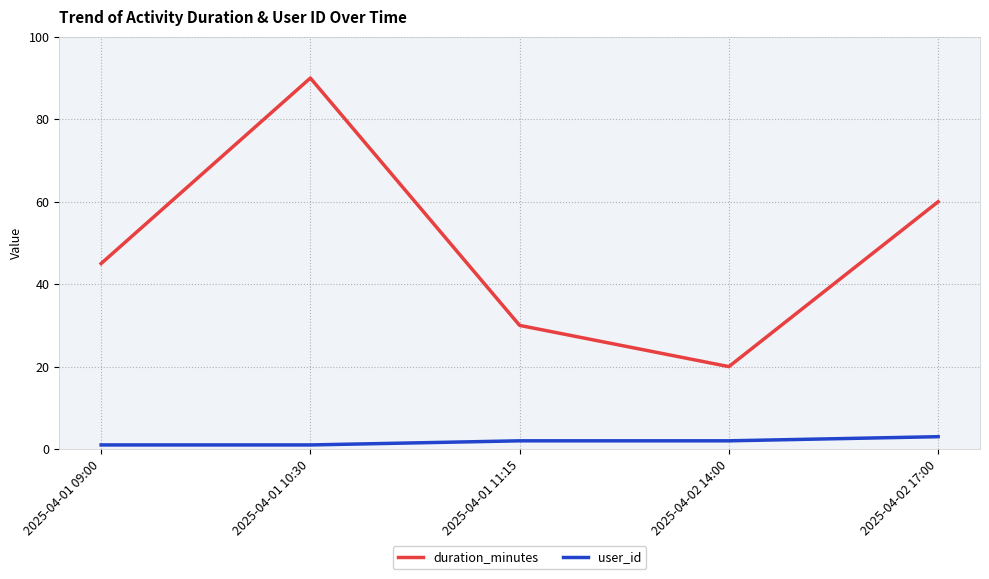

At 2025-04-02 14:00, list the series in order from largest to smallest.

duration_minutes, user_id